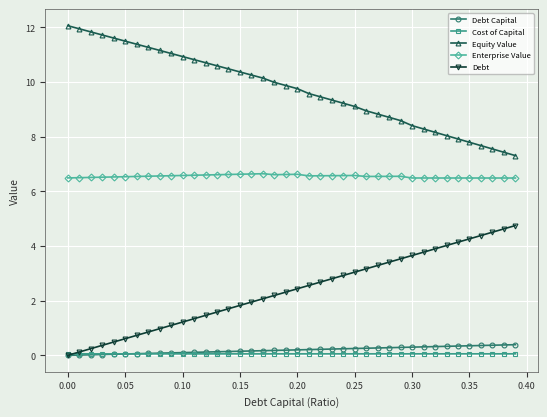

What is the average value of the Enterprise Value series?

6.6